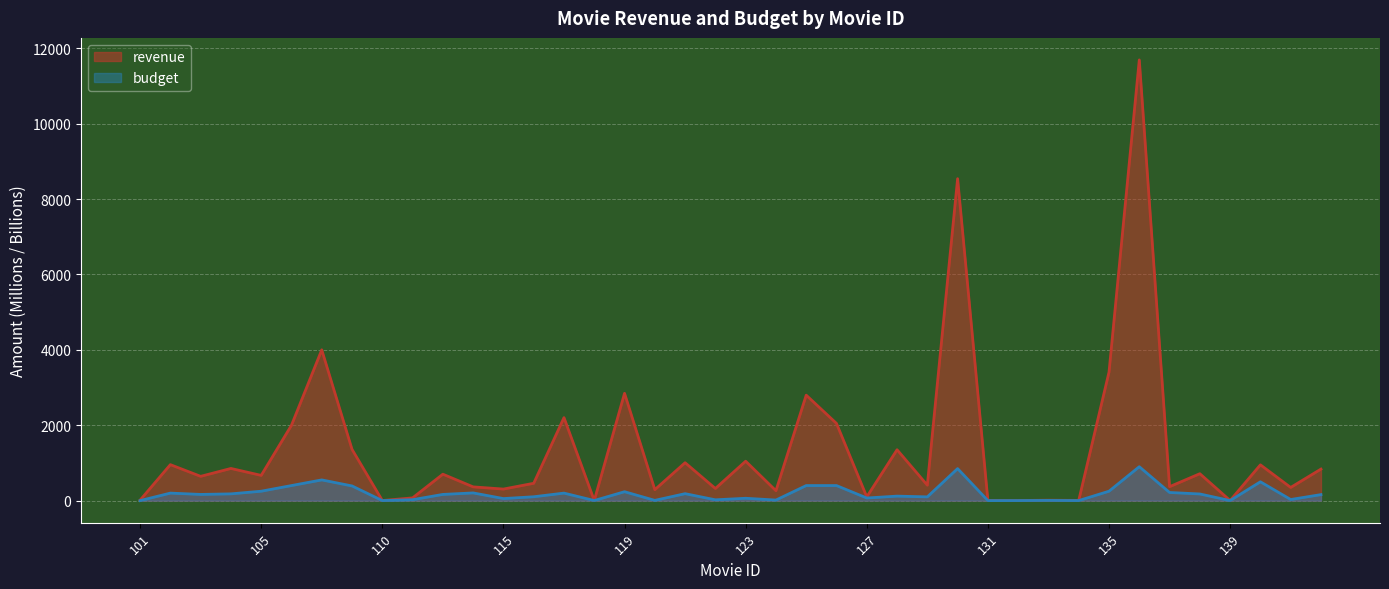

Which series has the largest range (max minus min)?

revenue